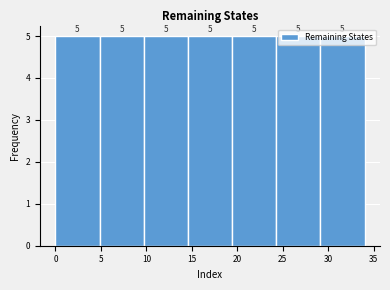

How tall is the bar that spans 29.0 to 34.0 on the x-axis? The bar edges are not printed on the chart, so give them approximately, as read against the axis.

5